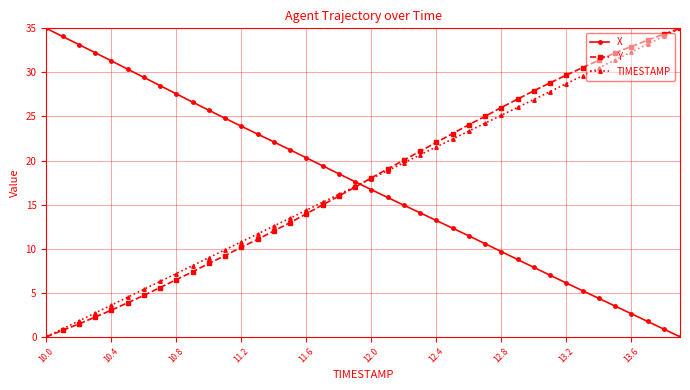

What is the difference between the maximum and minimum values in the TIMESTAMP series?

35.0